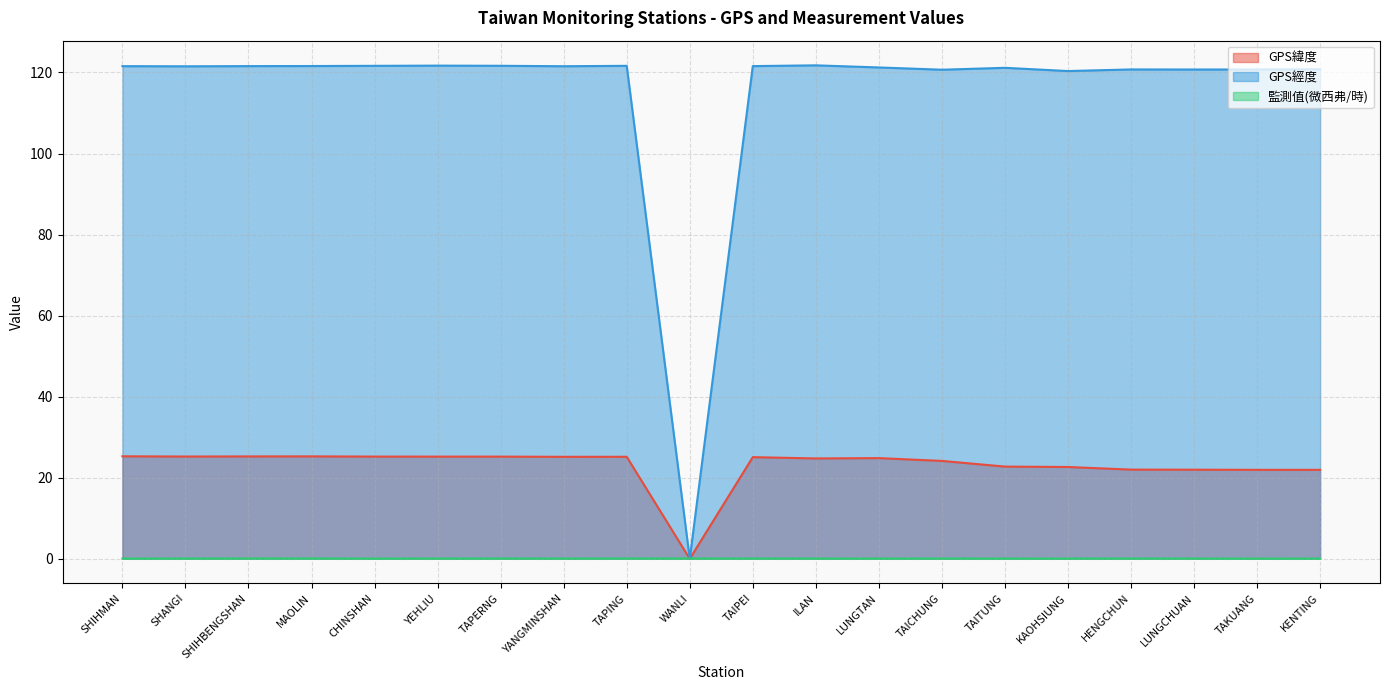

Count the number of data series in this chart.

3